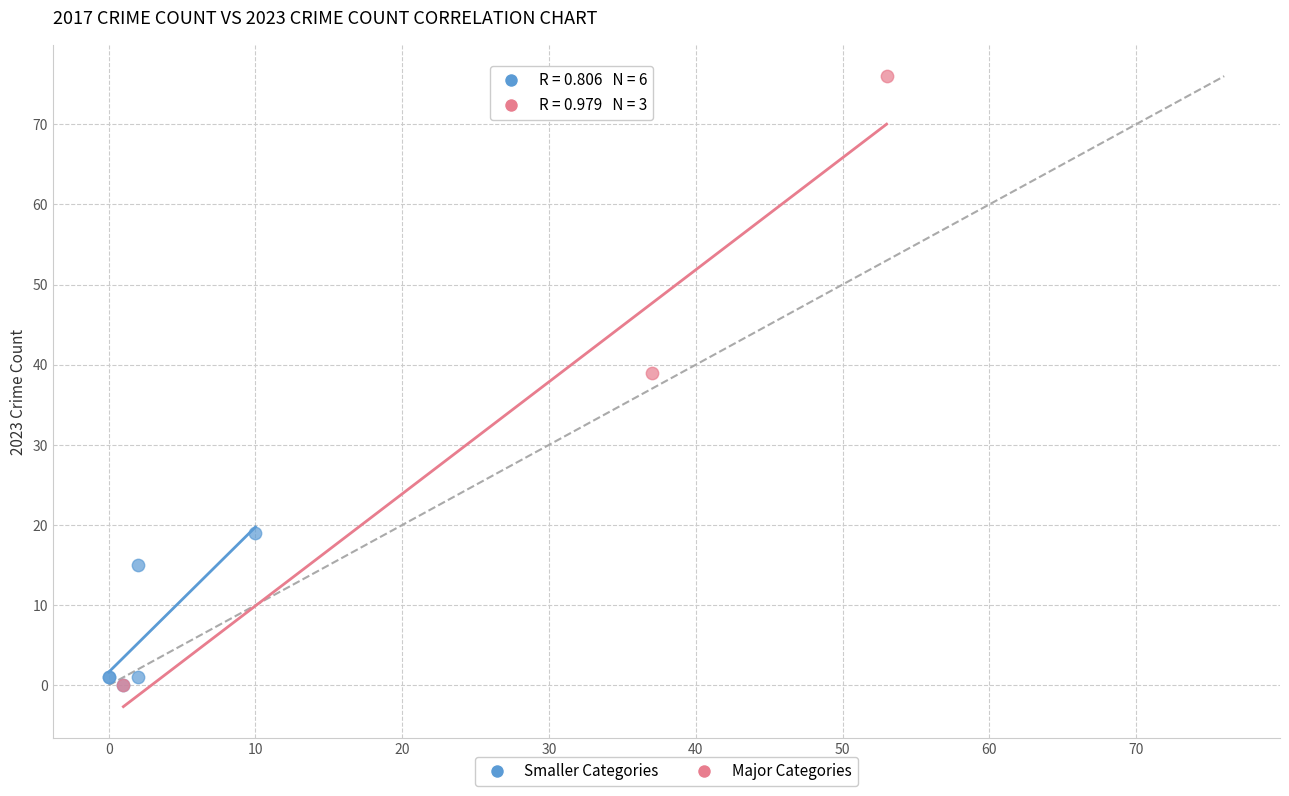

Which series contains the highest Y value?

Major Categories